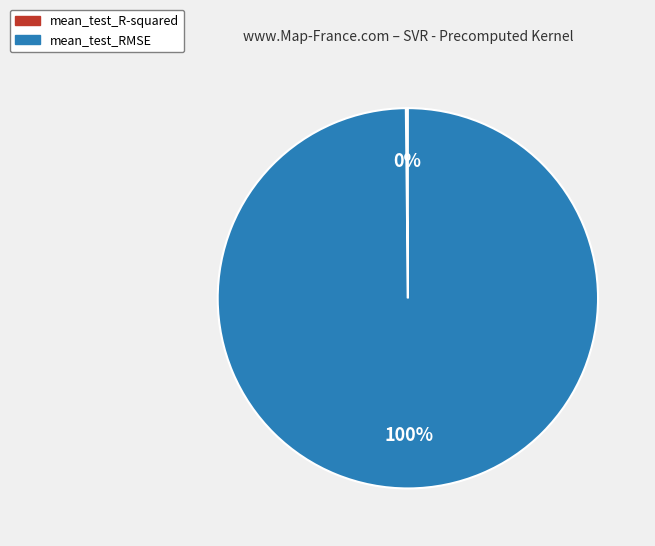

To the nearest percent, what is the difference between the largest and smallest slice percentages?

100%